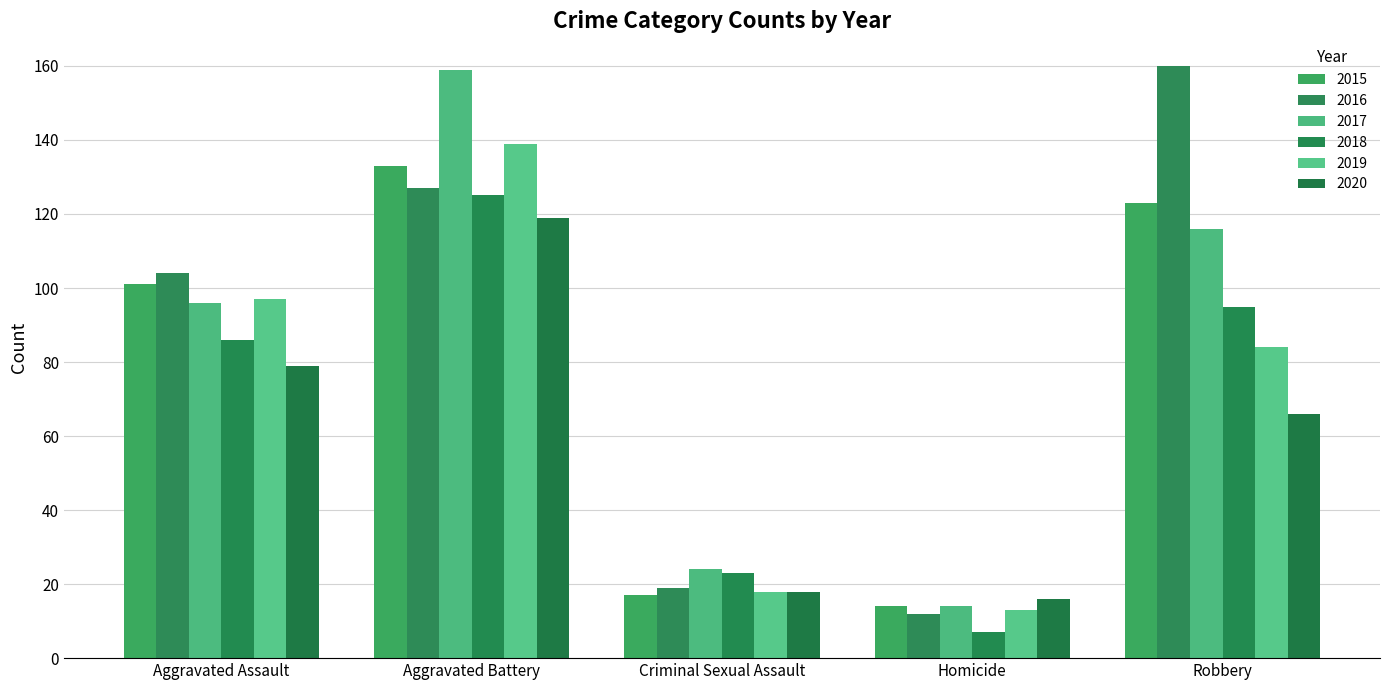

How many data points in 2016 are less than 104?

2